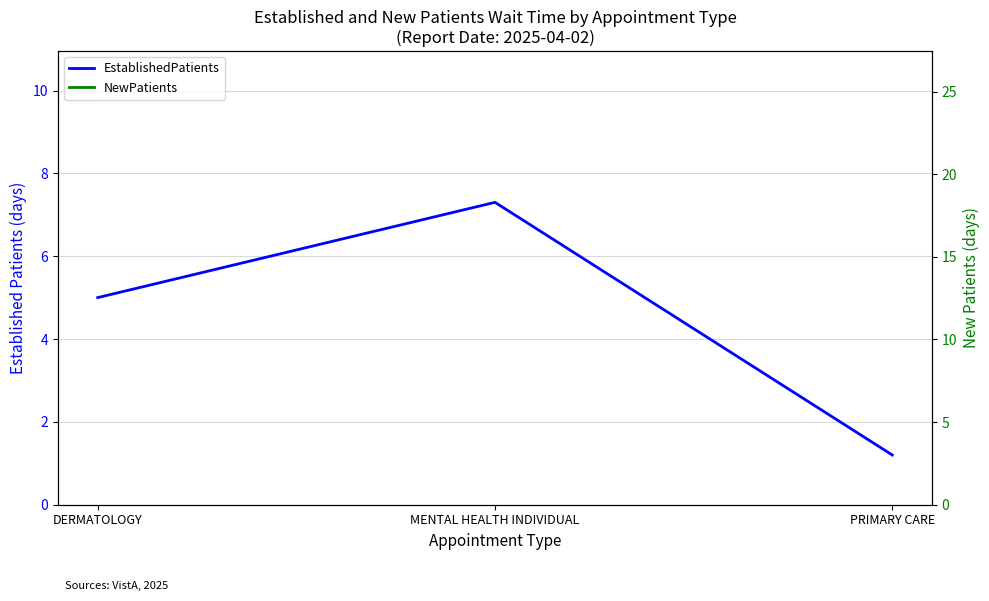

The value of NewPatients at PRIMARY CARE is 18.3. True or false?

True